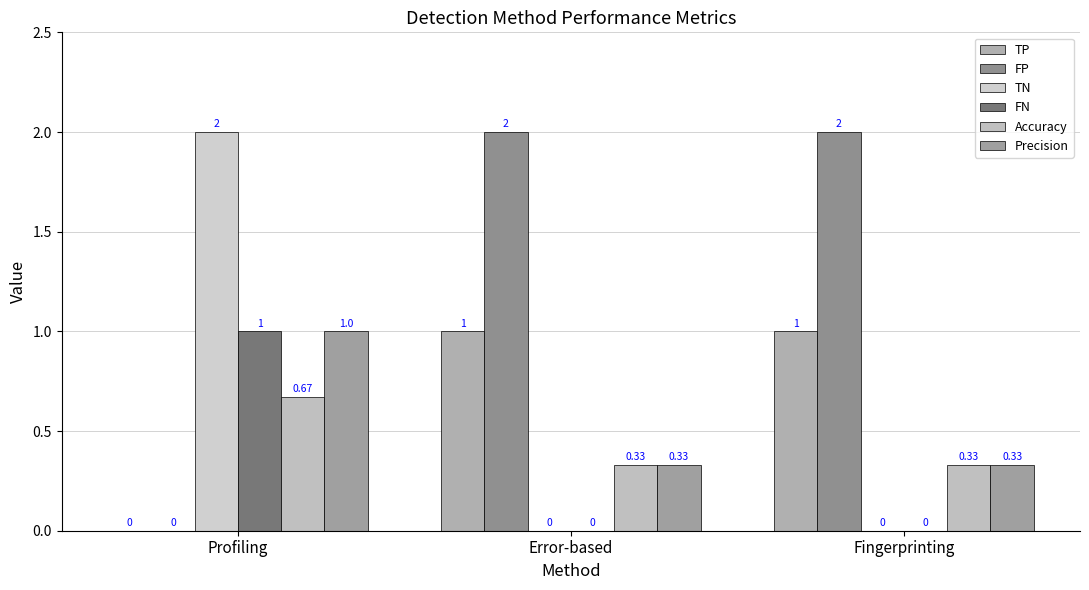

Reading right to left, list all the values displayed in this chart.

TP: 1.0	1.0	0.0
FP: 2.0	2.0	0.0
TN: 0.0	0.0	2.0
FN: 0.0	0.0	1.0
Accuracy: 0.3	0.3	0.7
Precision: 0.3	0.3	1.0